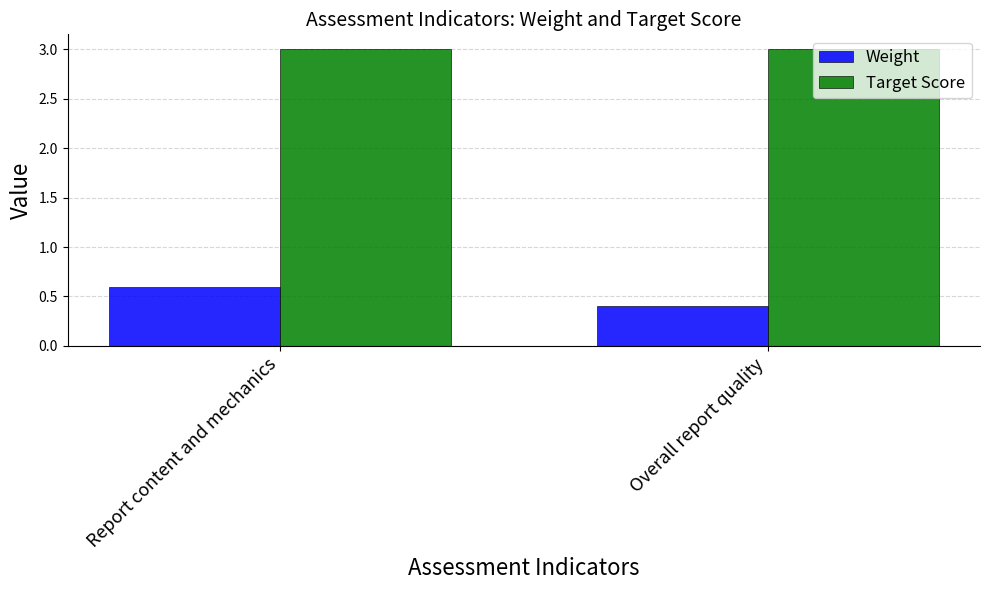

What is the total value across all series at Overall report quality?

3.4